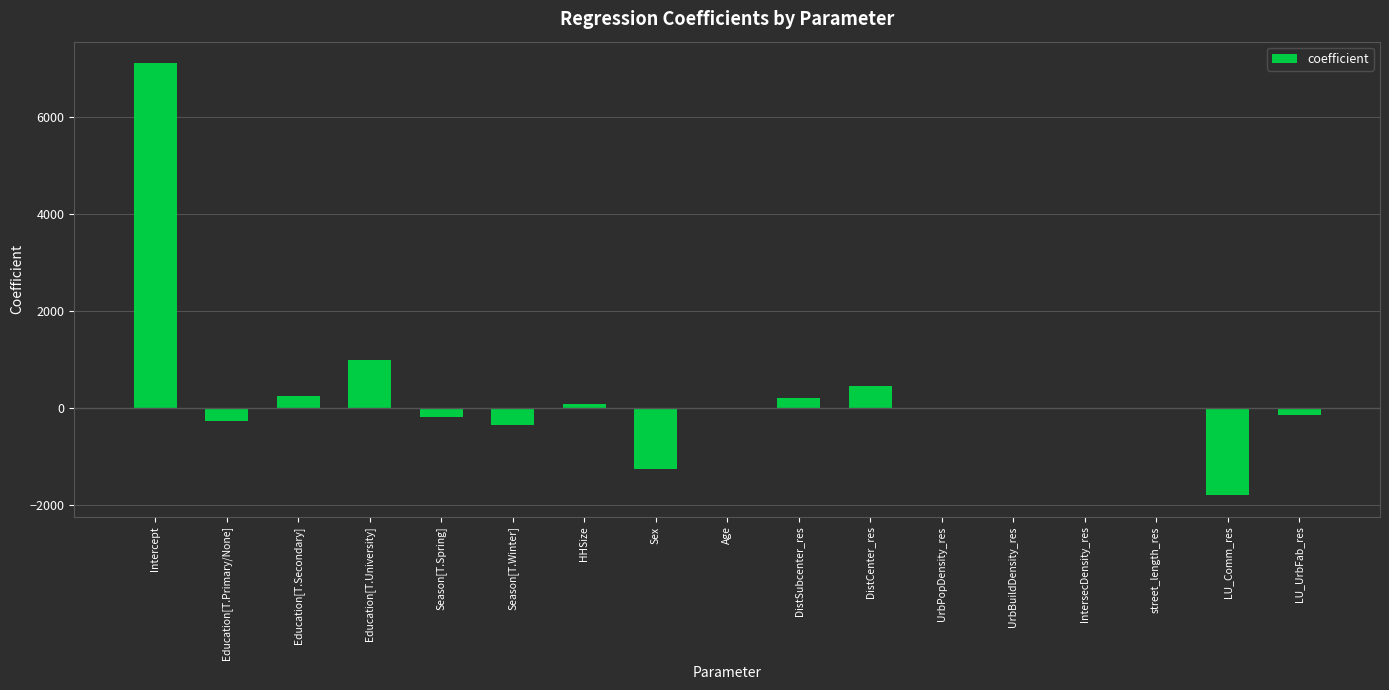

What is the greatest value displayed?

7107.4